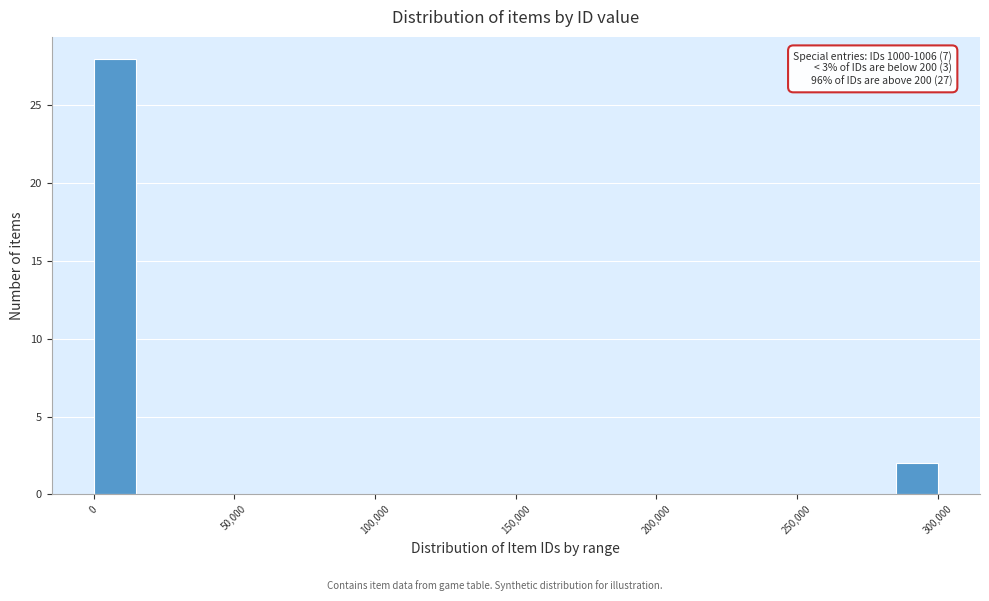

Around what value on the x-axis is the tallest bar? Give the approximate position of its centre, as read against the axis.

10000